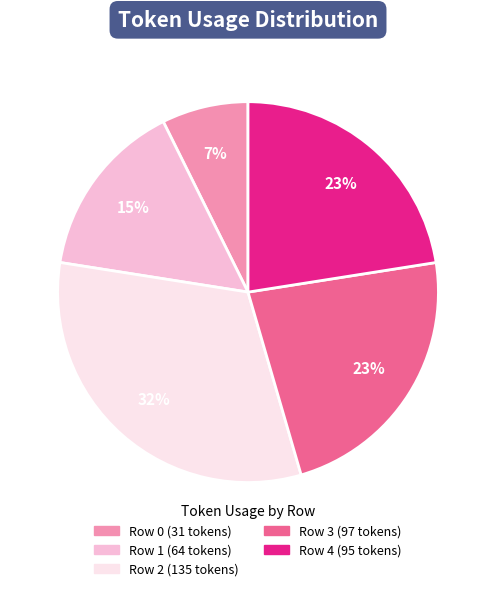

Which has a higher value, Row 2 or Row 3?

Row 2